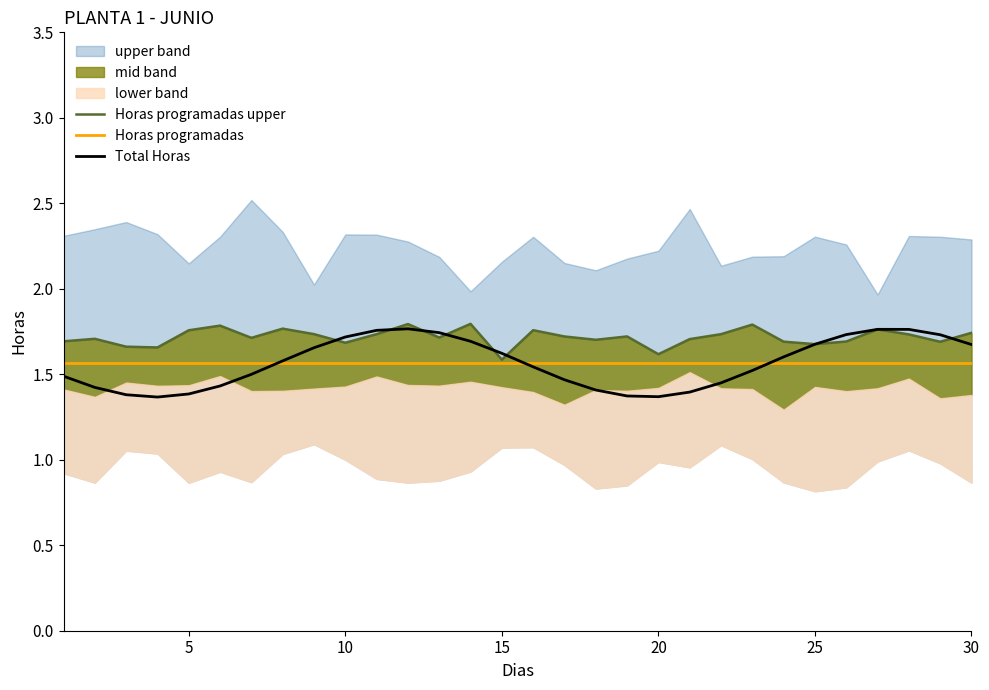

Which series ends up on top after the final intersection of Total Horas and Horas programadas upper?

Horas programadas upper